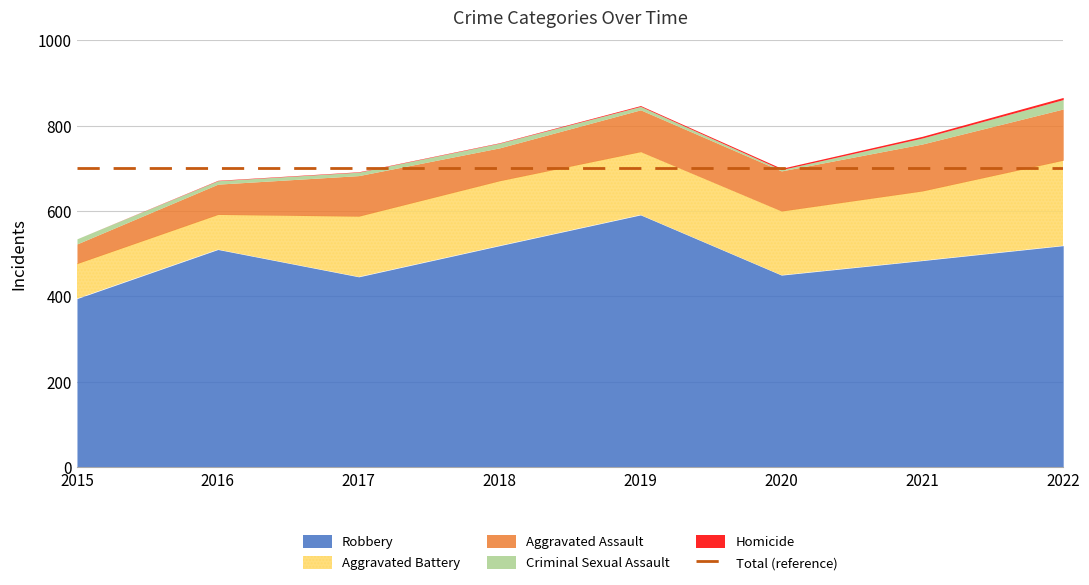

The value of Homicide at 2020 is 5. True or false?

False